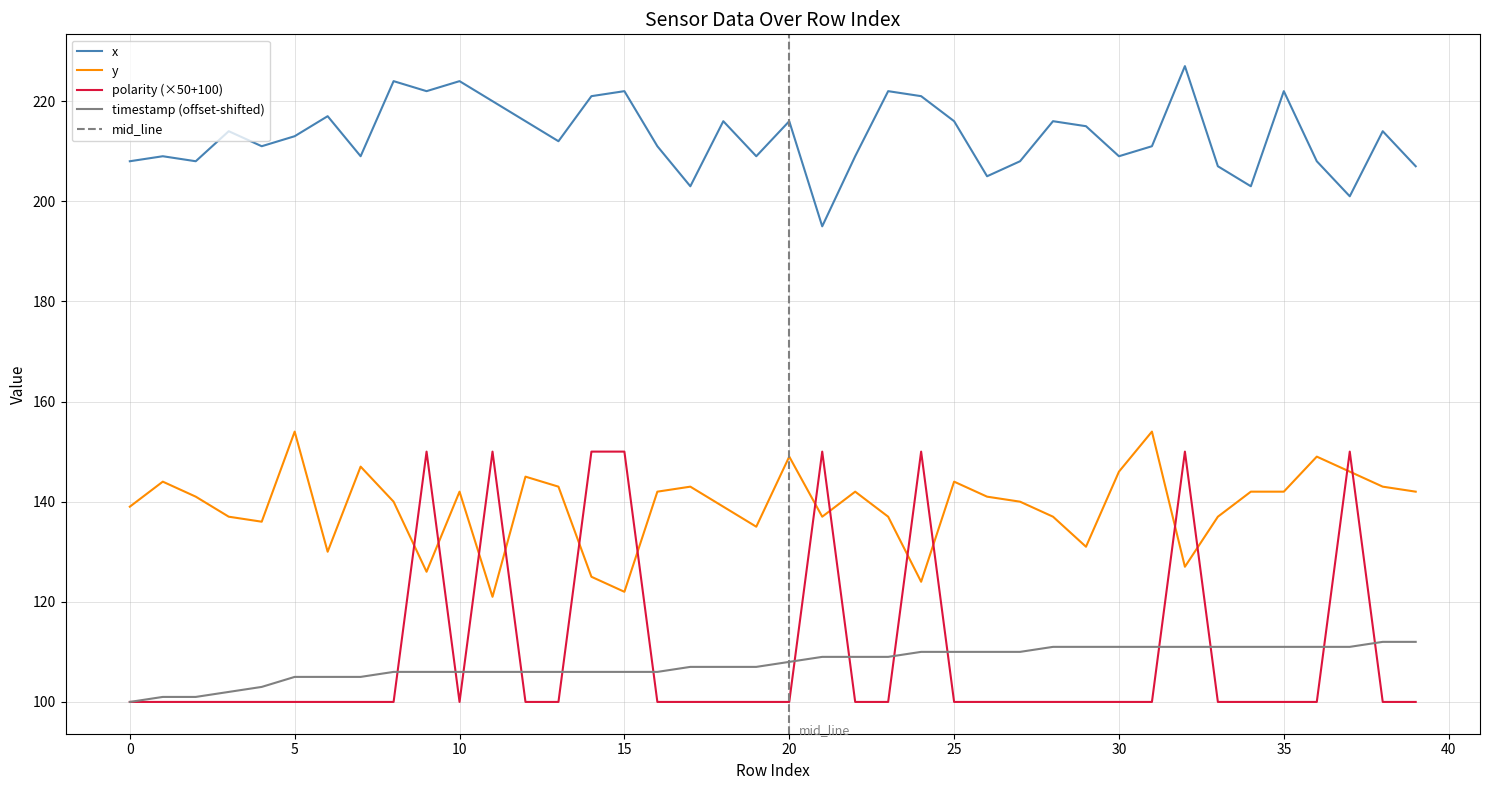

How many data points in y are less than 141?

19